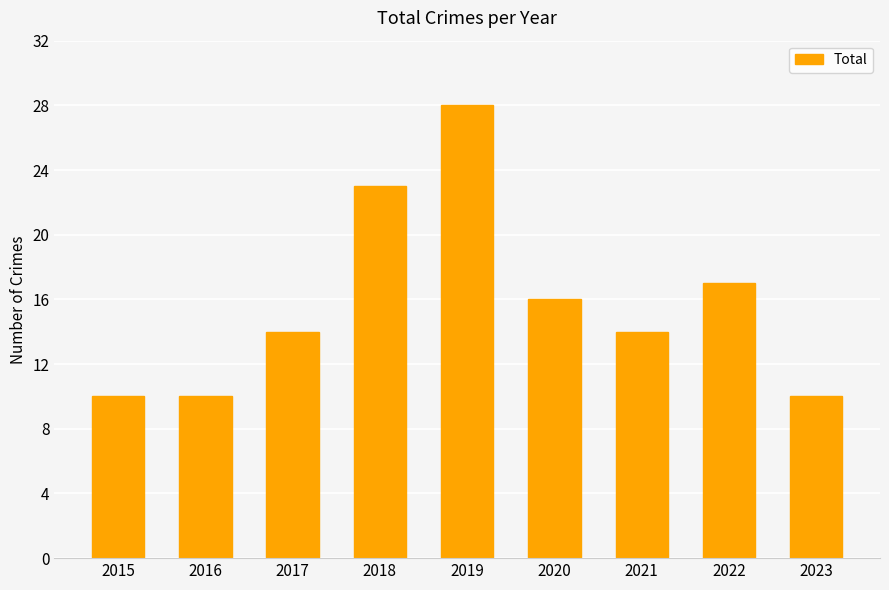

The value at 2020 is 4. True or false?

False